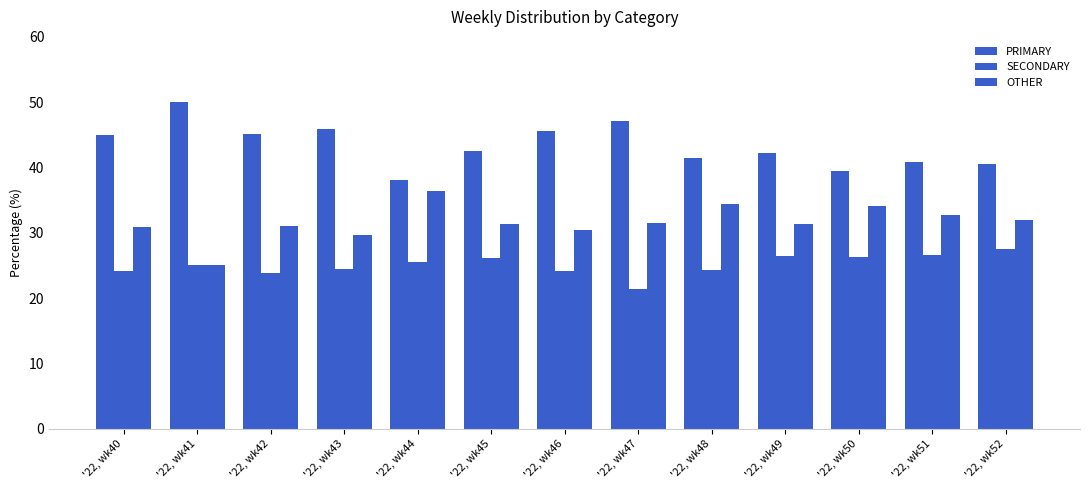

At which label does SECONDARY first exceed 25?

'22, wk44